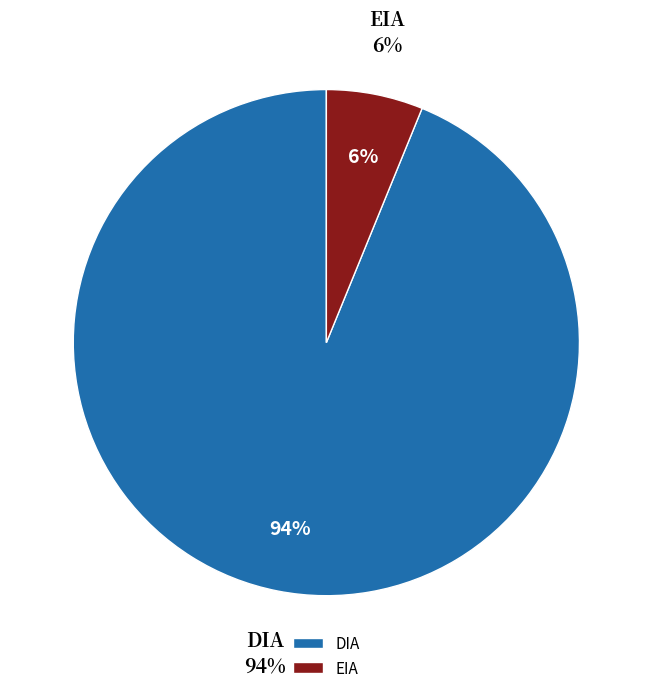

Is the sum of EIA and DIA greater than half?

Yes